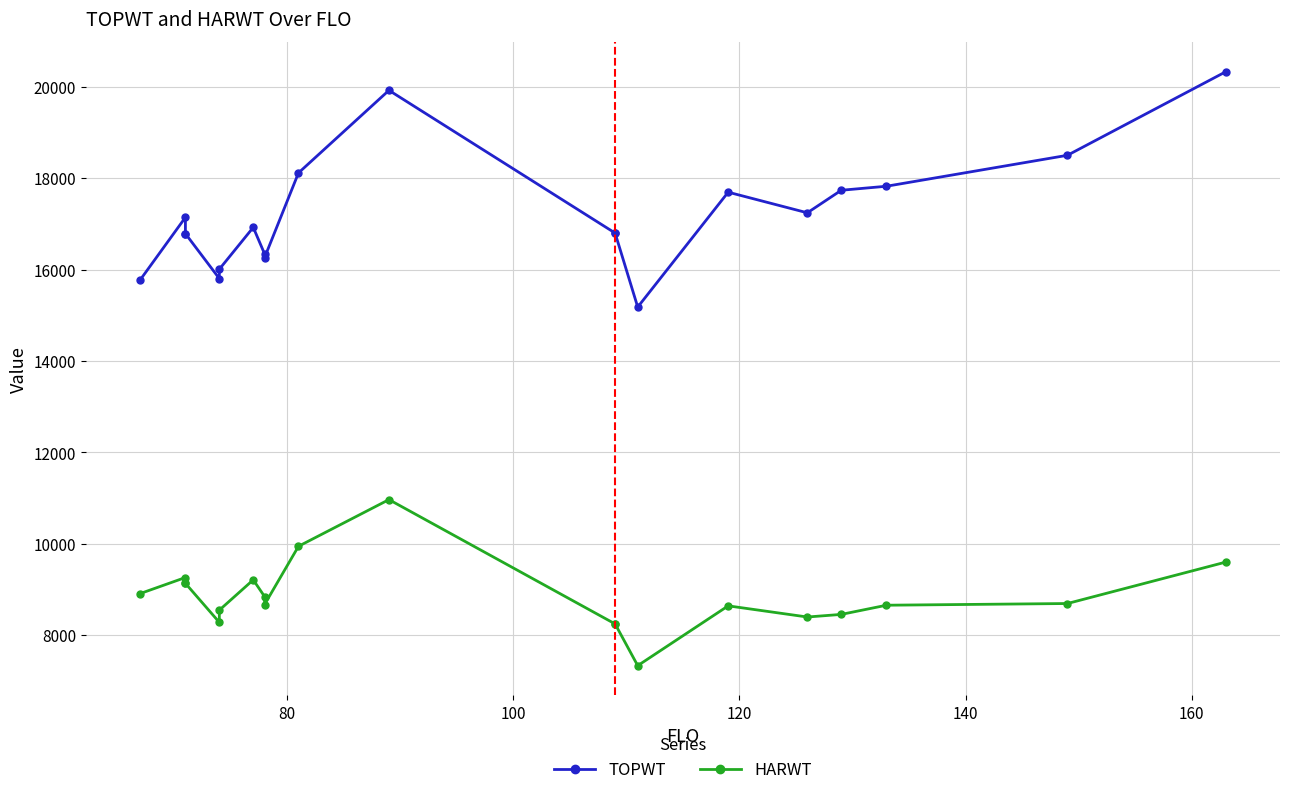

What are all the series names shown in the legend?

TOPWT, HARWT